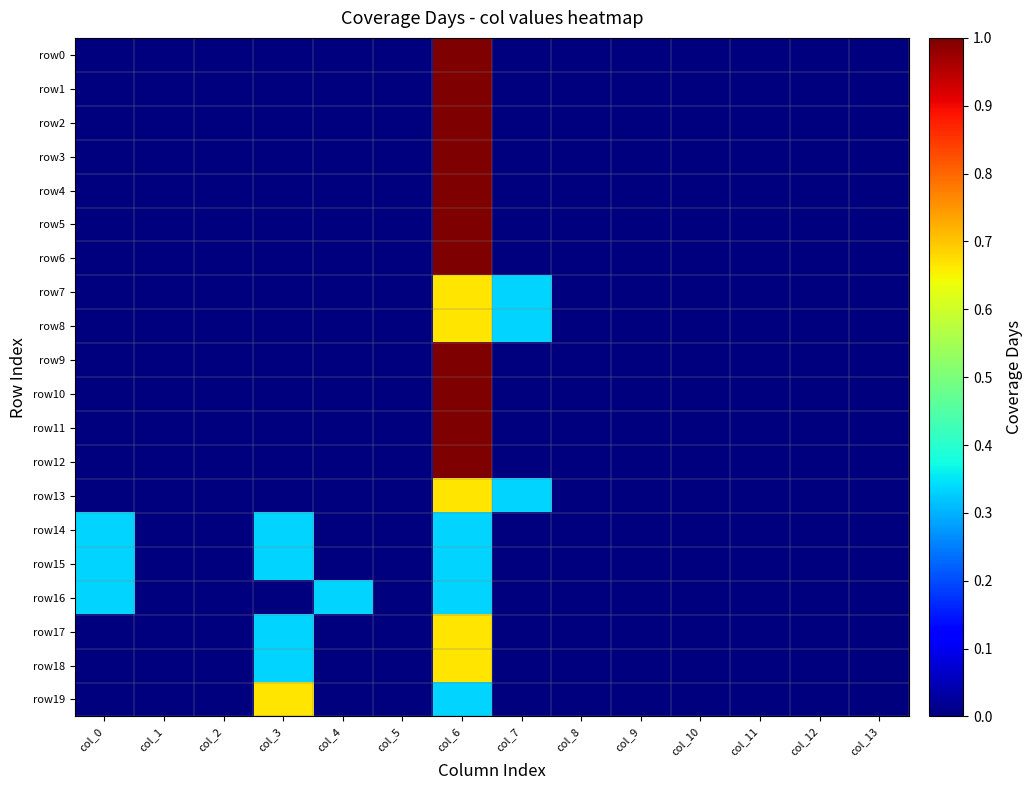

Between col_10 and col_12, which is larger?

col_10